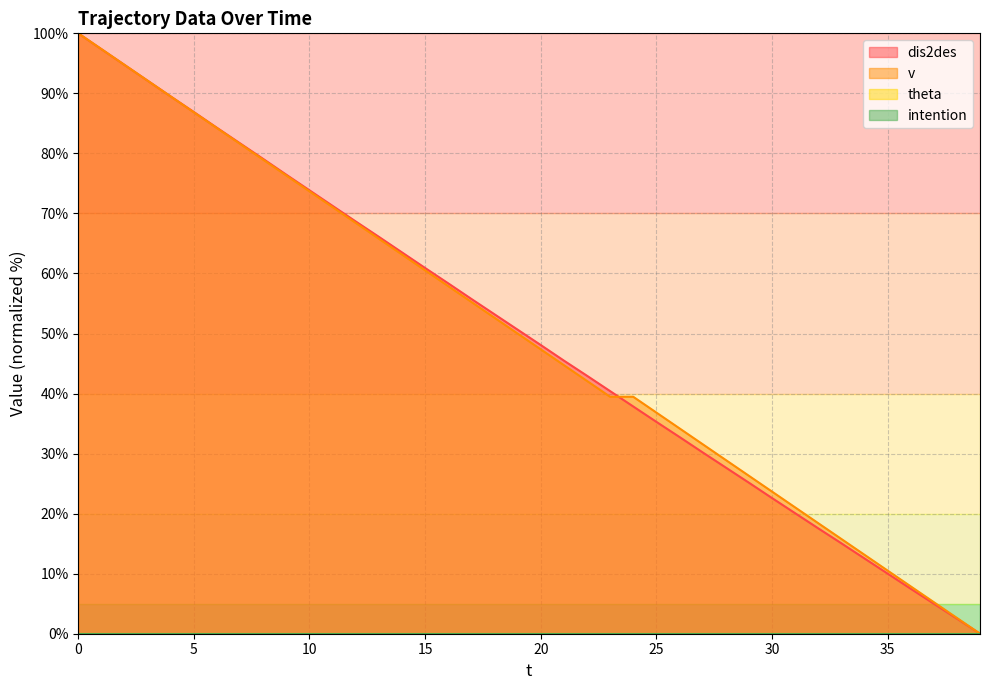

The value of v at 13 is 94.6. True or false?

False